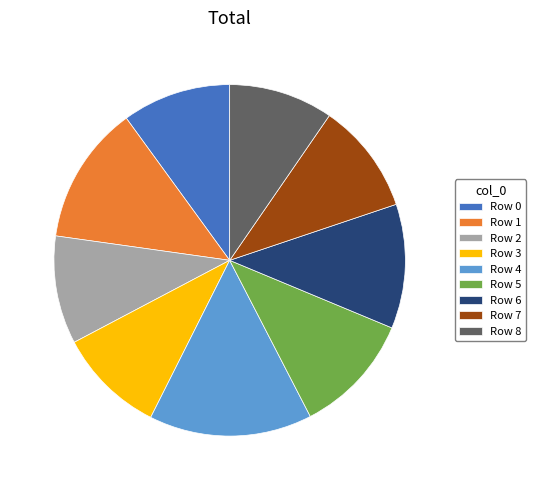

How many segments does this pie chart have?

9